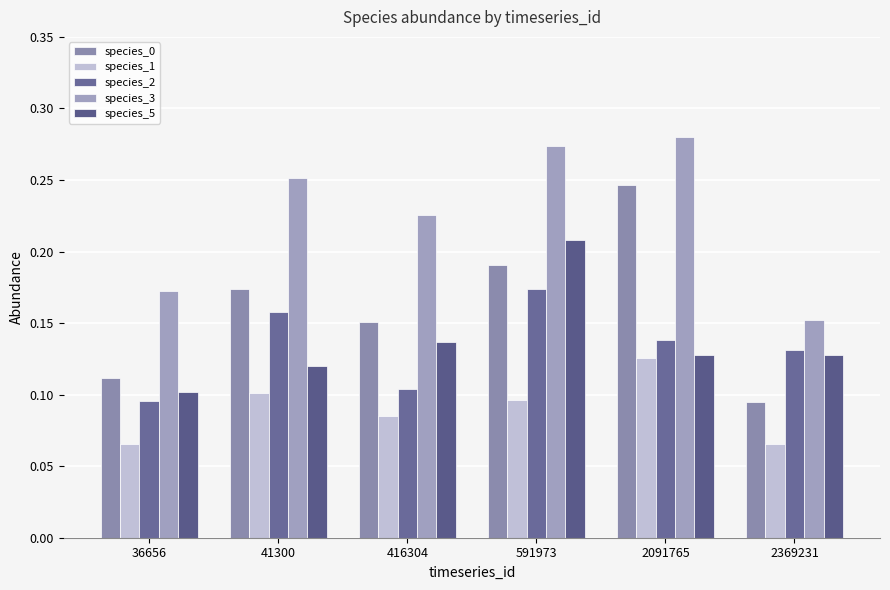

How many categories are shown in the chart?

6